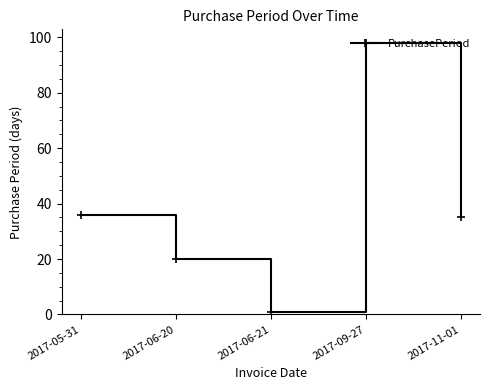

Reading left to right, transcribe all the data shown in this chart.

36	20	1	98	35